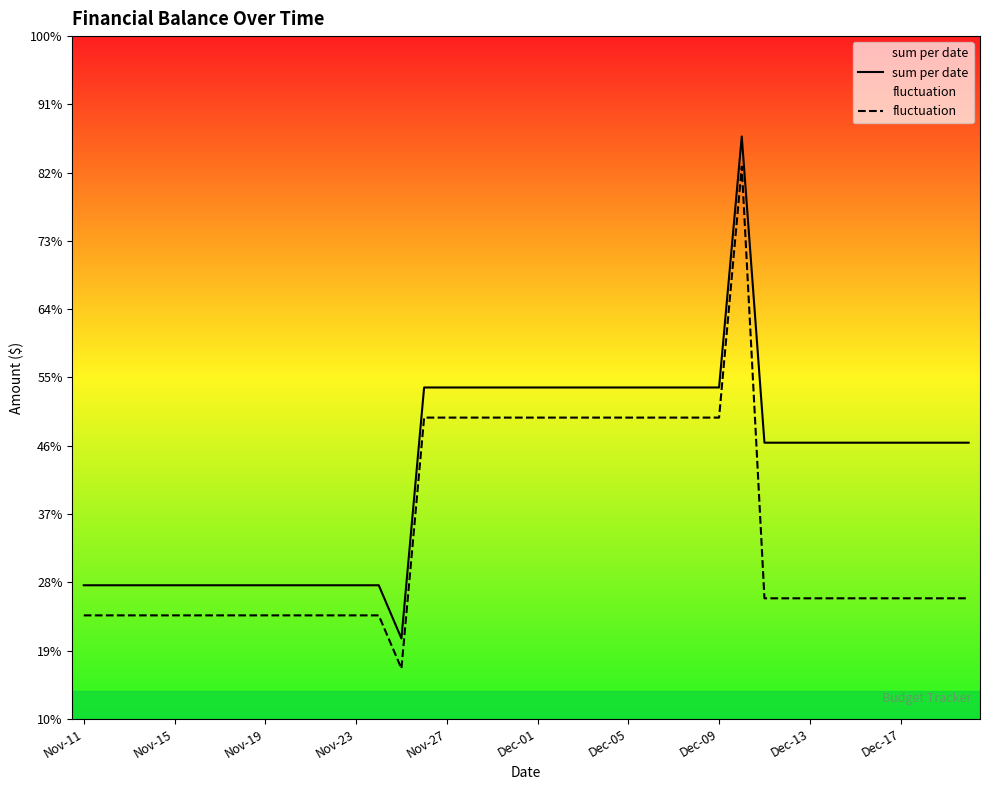

Where is the first local minimum for fluctuation?

14